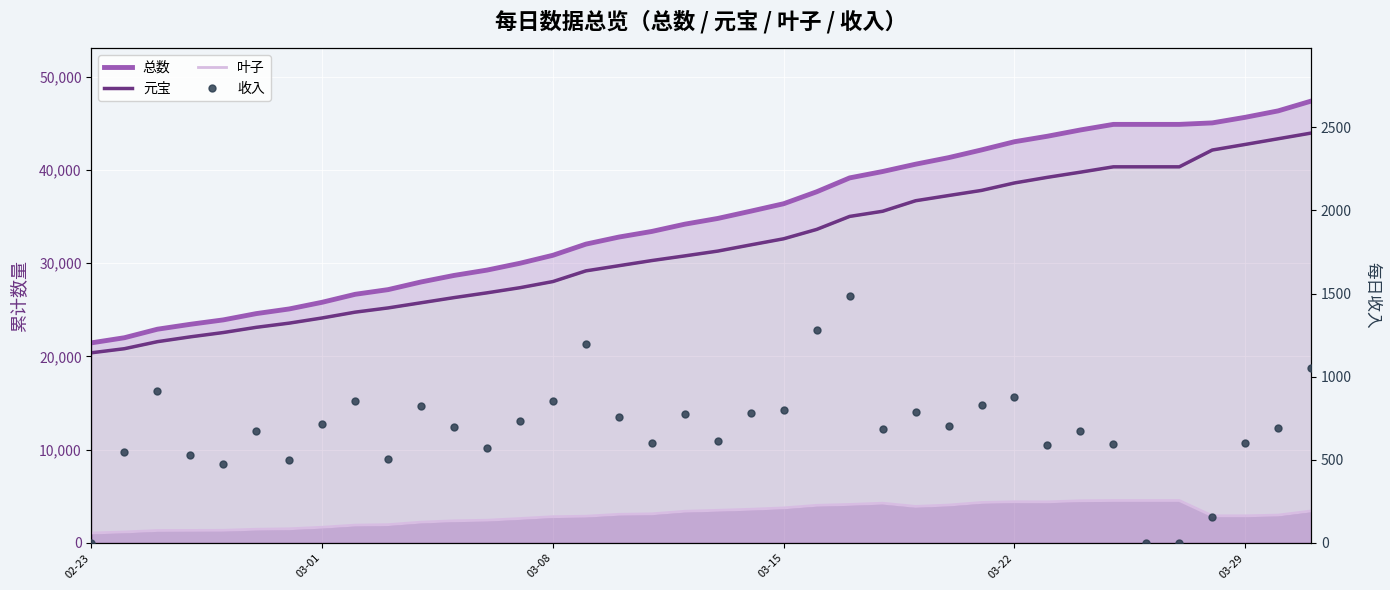

What is the sum of all 总数 values?

1319801